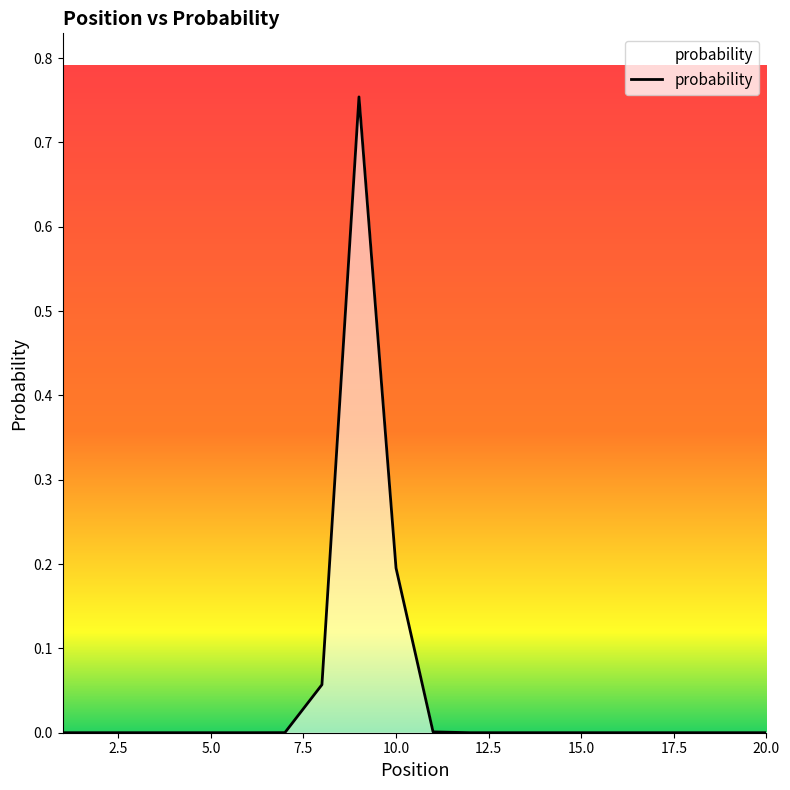

What is the label of the 18th point from the right?

3.0